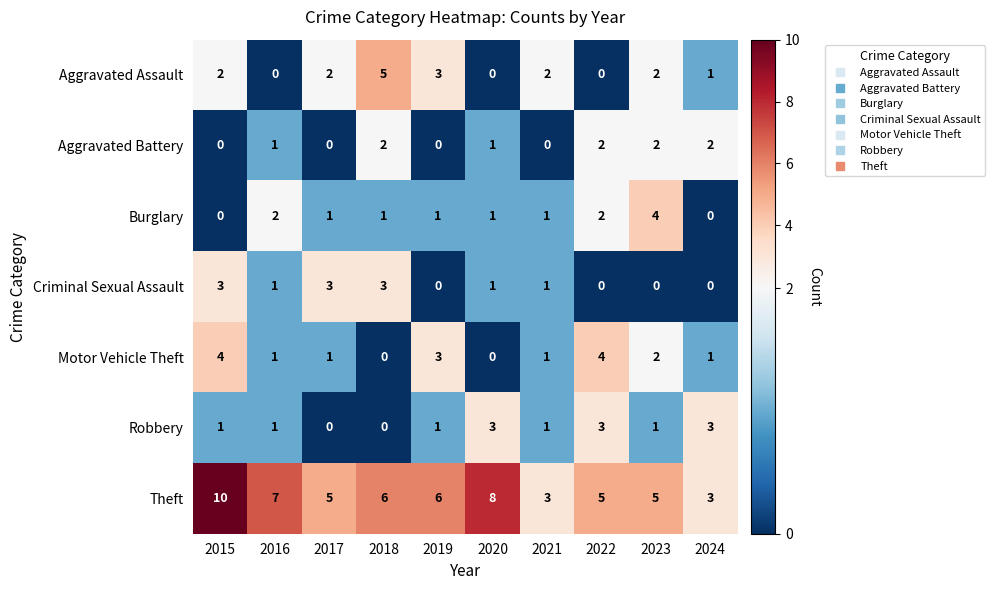

What is the difference between the maximum and minimum values in the Burglary series?

4